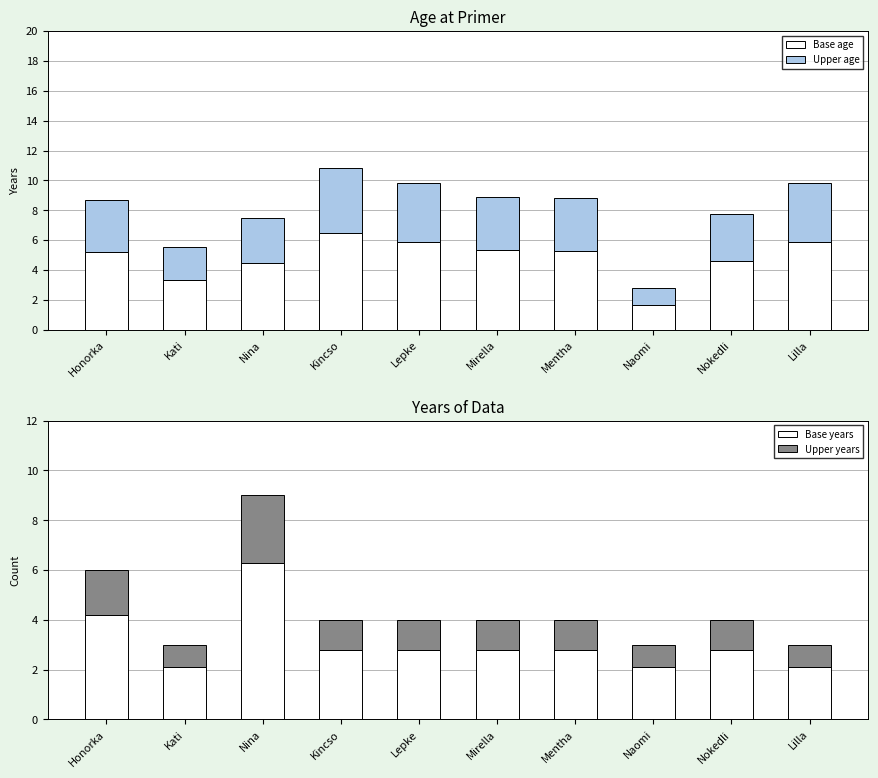

Between Naomi and Mirella, which is larger?

Mirella